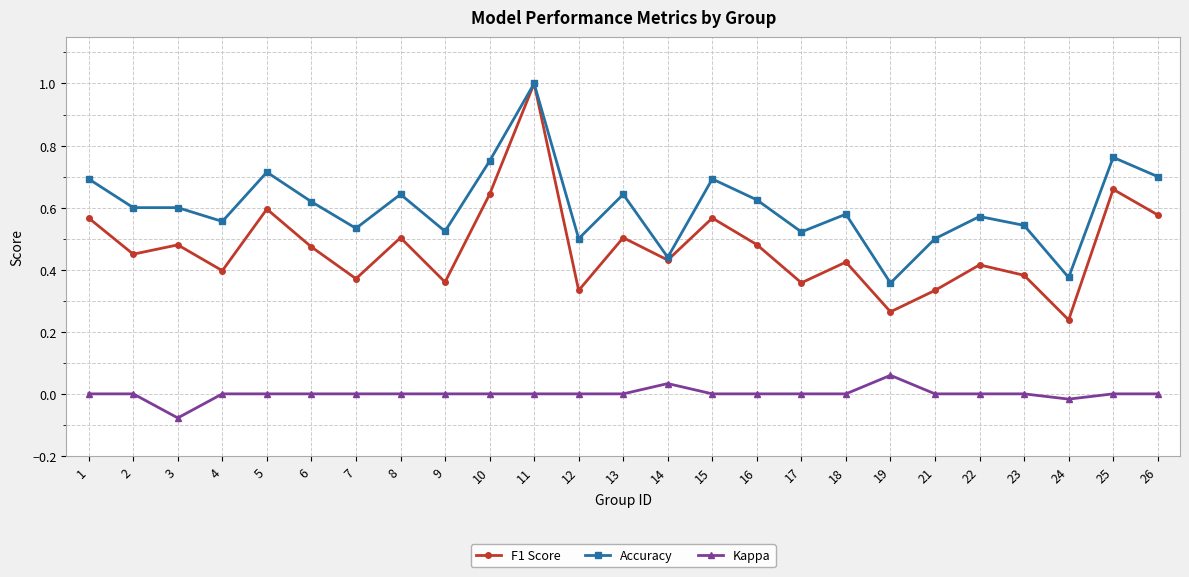

Which series changed the most between 15 and 24?

F1 Score